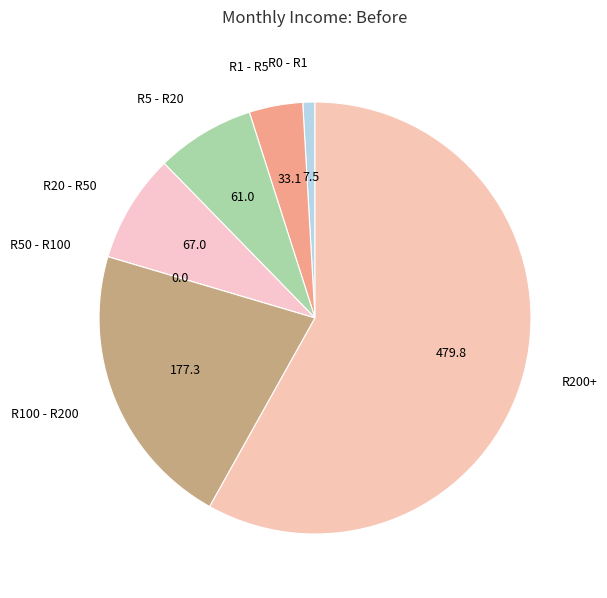

Which category has the biggest portion of the pie?

R200+